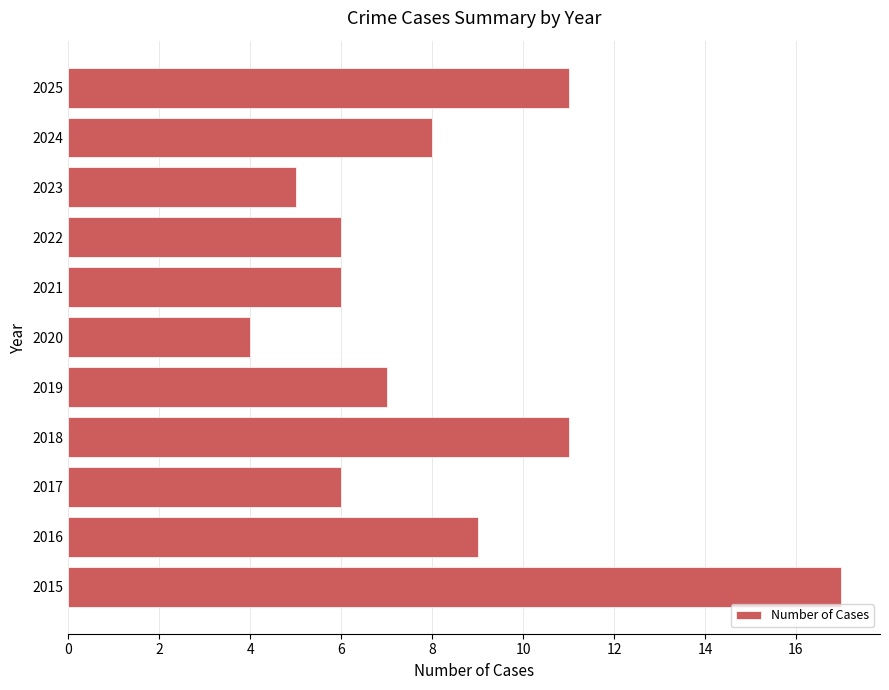

What value does the data have at 2020?

4